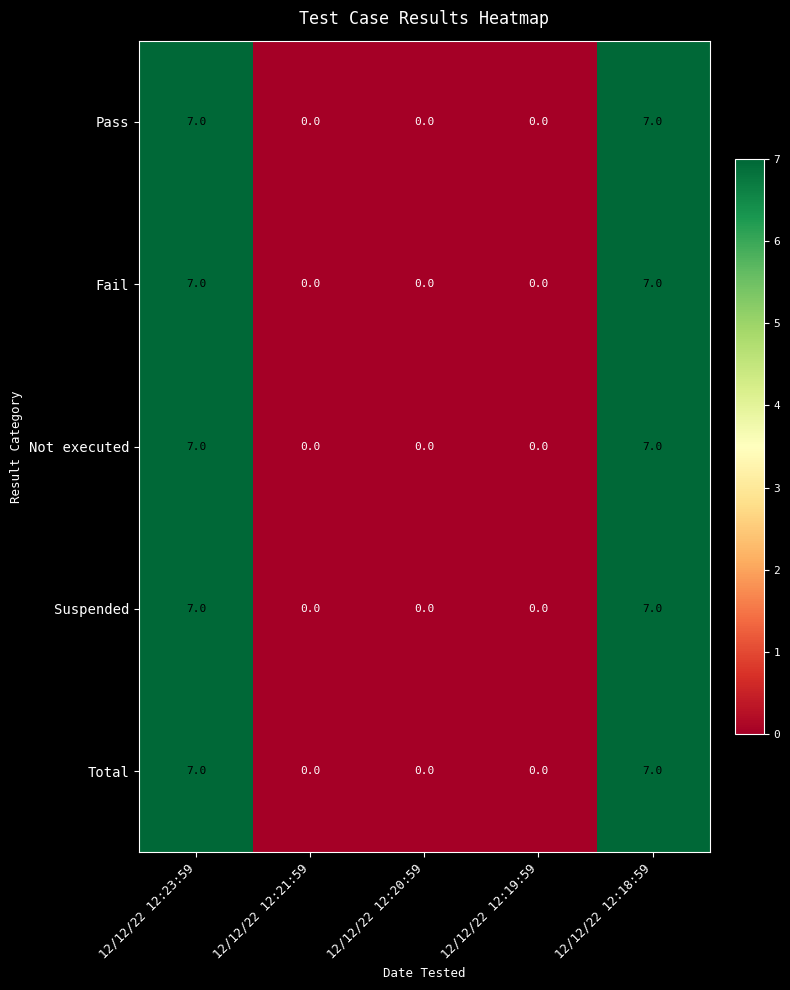

Reading right to left, extract all data points from this chart.

Pass: 12/12/22 12:18:59=7	12/12/22 12:19:59=0	12/12/22 12:20:59=0	12/12/22 12:21:59=0	12/12/22 12:23:59=7
Fail: 12/12/22 12:18:59=7	12/12/22 12:19:59=0	12/12/22 12:20:59=0	12/12/22 12:21:59=0	12/12/22 12:23:59=7
Not executed: 12/12/22 12:18:59=7	12/12/22 12:19:59=0	12/12/22 12:20:59=0	12/12/22 12:21:59=0	12/12/22 12:23:59=7
Suspended: 12/12/22 12:18:59=7	12/12/22 12:19:59=0	12/12/22 12:20:59=0	12/12/22 12:21:59=0	12/12/22 12:23:59=7
Total: 12/12/22 12:18:59=7	12/12/22 12:19:59=0	12/12/22 12:20:59=0	12/12/22 12:21:59=0	12/12/22 12:23:59=7